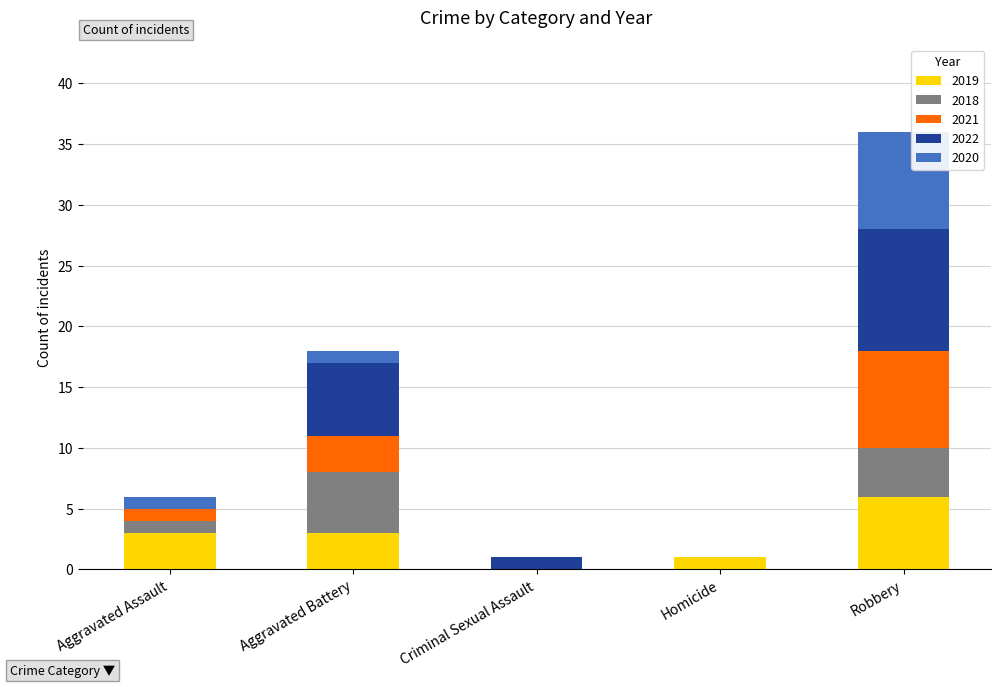

Are the bars horizontal?

No